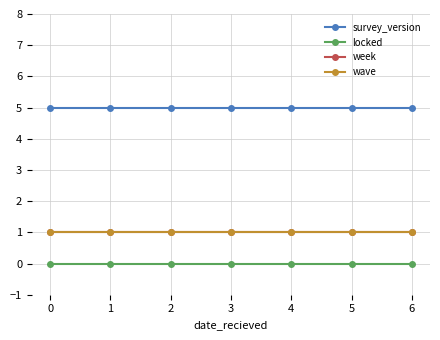

Does the chart have visible grid lines?

Yes